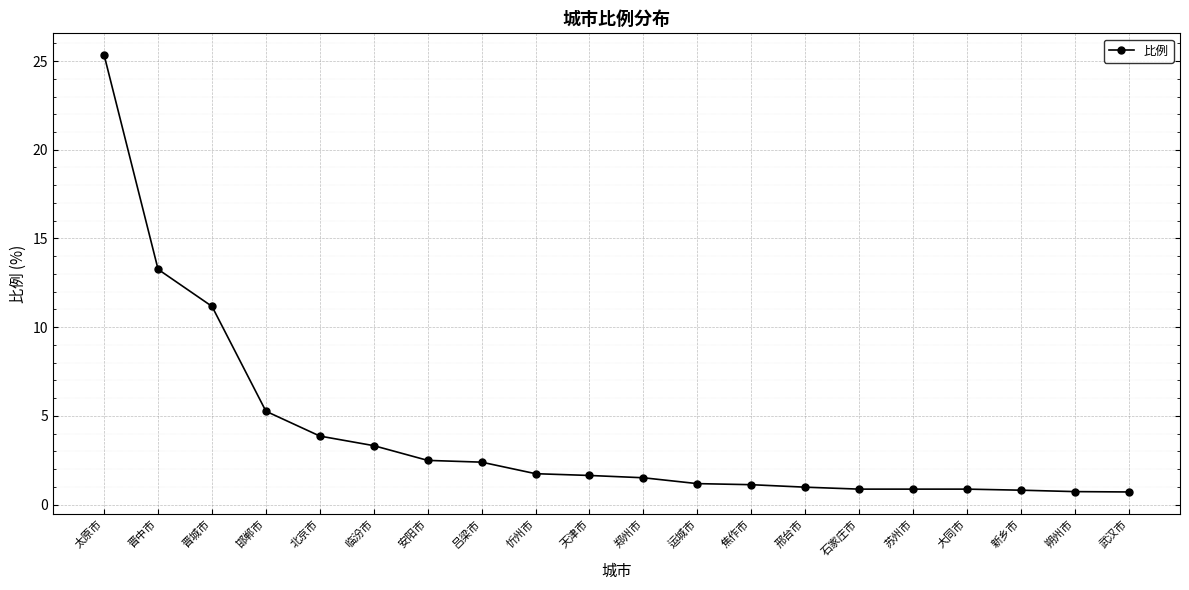

What is the approximate value at 运城市?

1.2